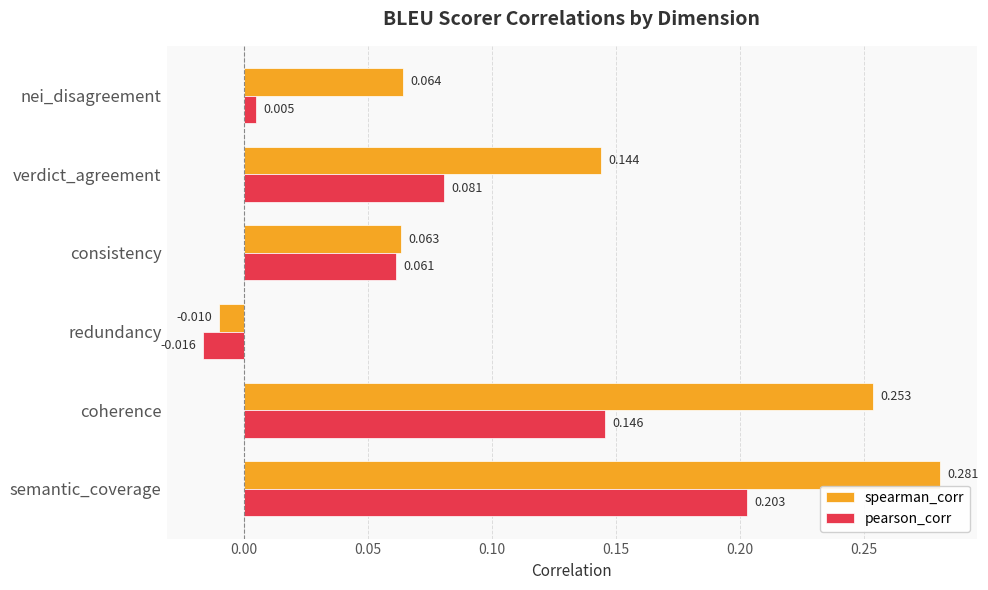

Is the value of pearson_corr at consistency greater than the value of spearman_corr at consistency?

No